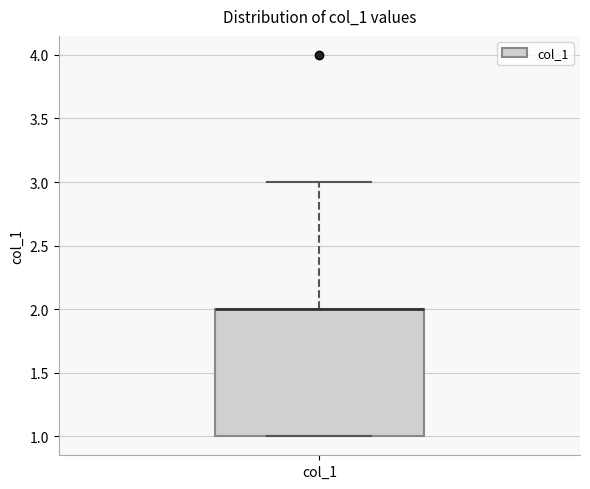

Transcribe this box plot: give where the median line is, the range the box spans, and where the two whiskers end, as read against the y-axis. The values are not printed on the chart, so give them approximately, as read against the axis.

median 2 (drawn on the box's upper edge), box 1 to 2, whiskers 1 to 3